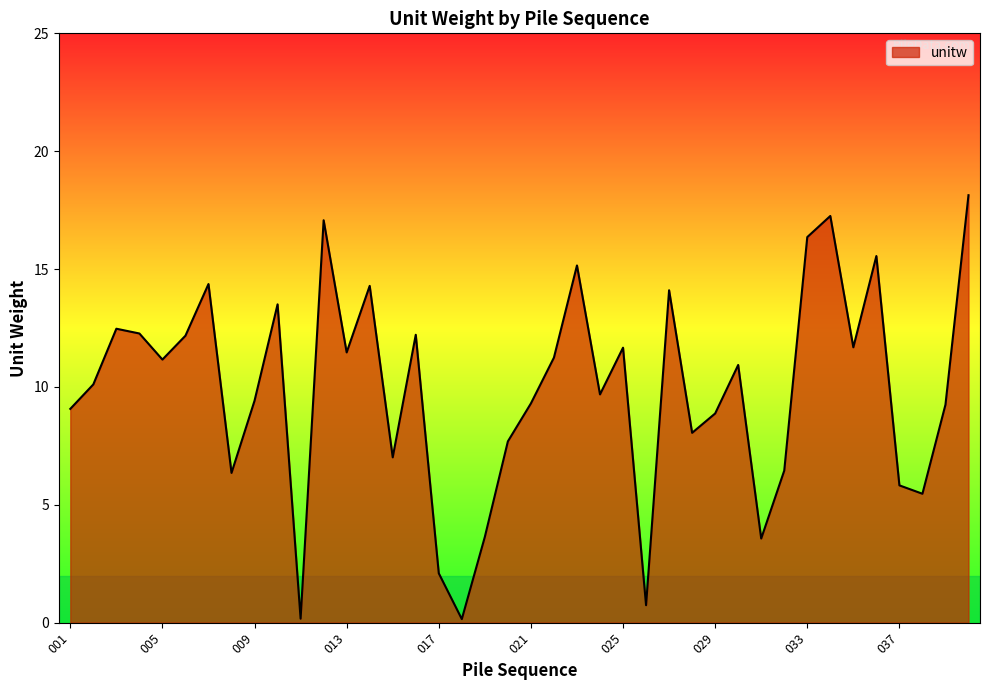

How many lines are shown in the chart?

1